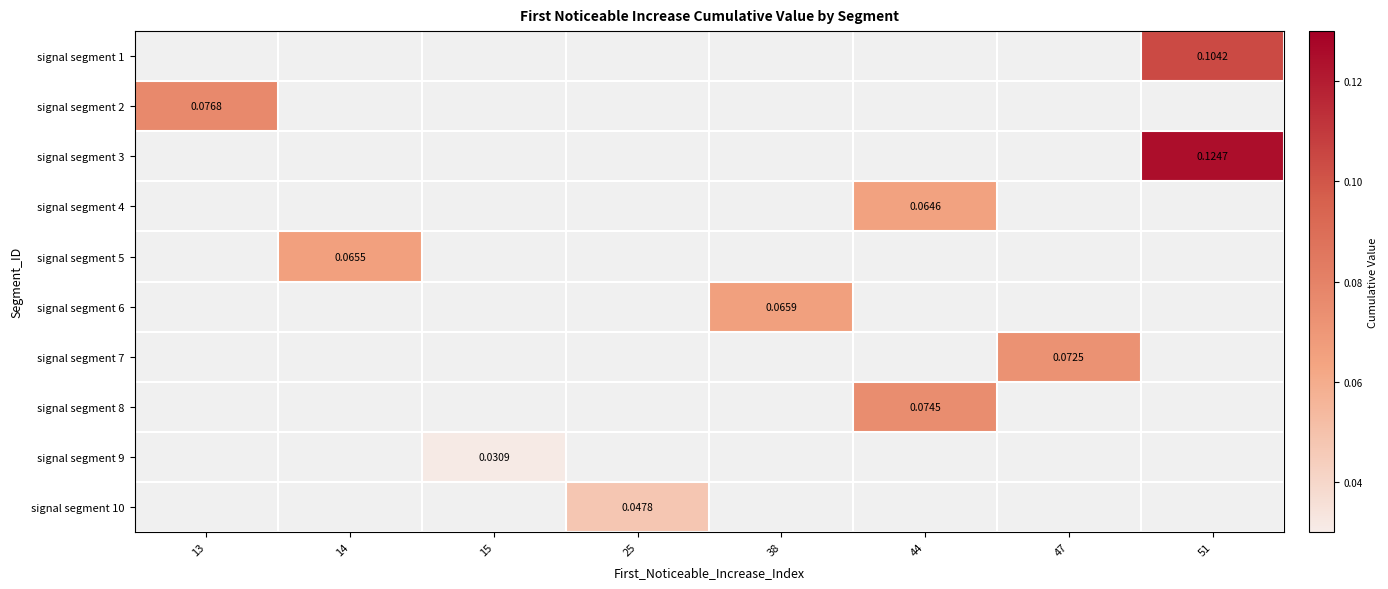

Between 38 and 51, which is larger?

51